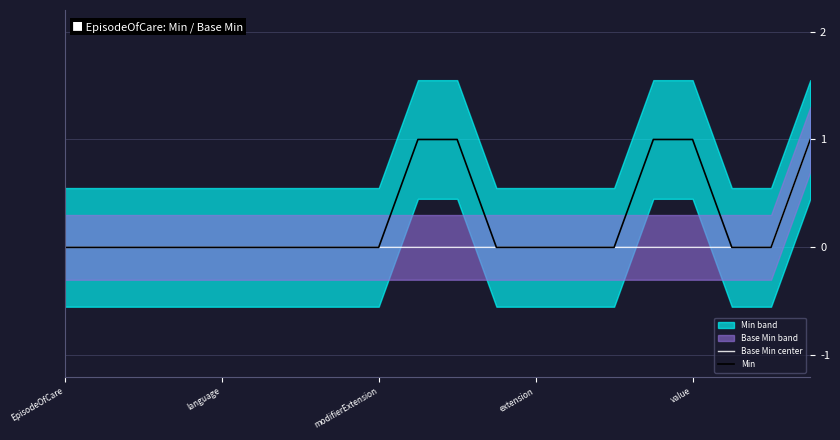

How many lines are shown in the chart?

2